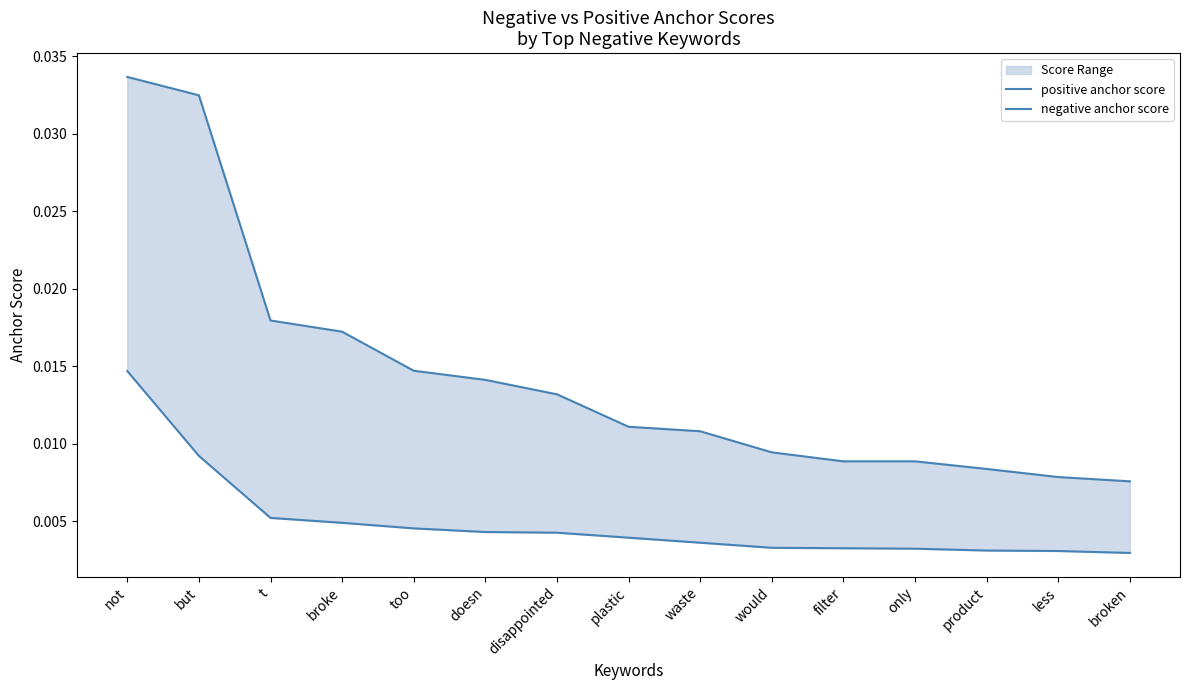

What is the sum of all negative anchor score values?

0.1